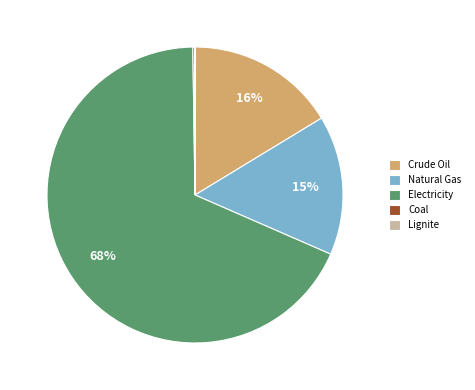

Is the sum of Electricity and Natural Gas greater than half?

Yes